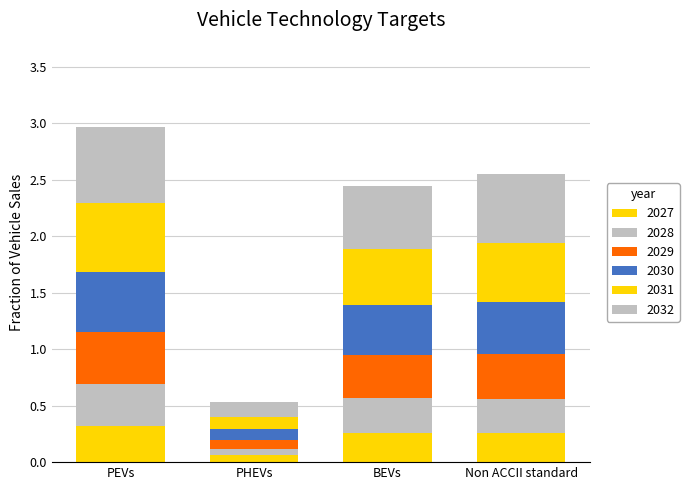

Count the number of data series in this chart.

6